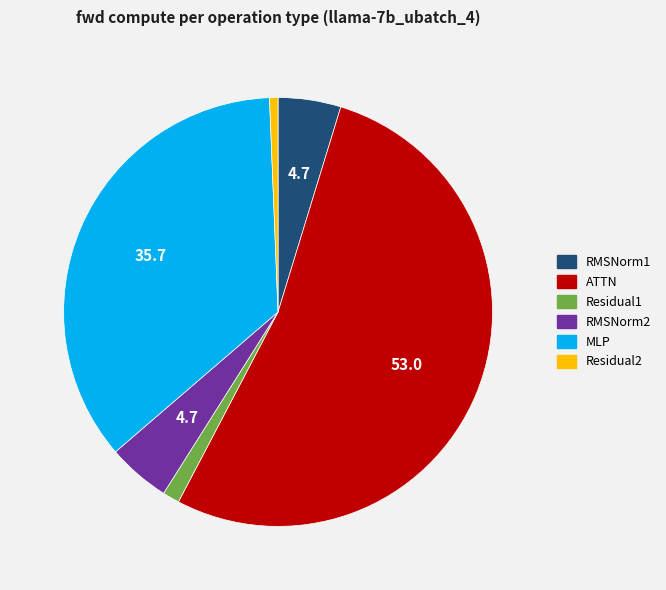

How many slices are in this pie chart?

6